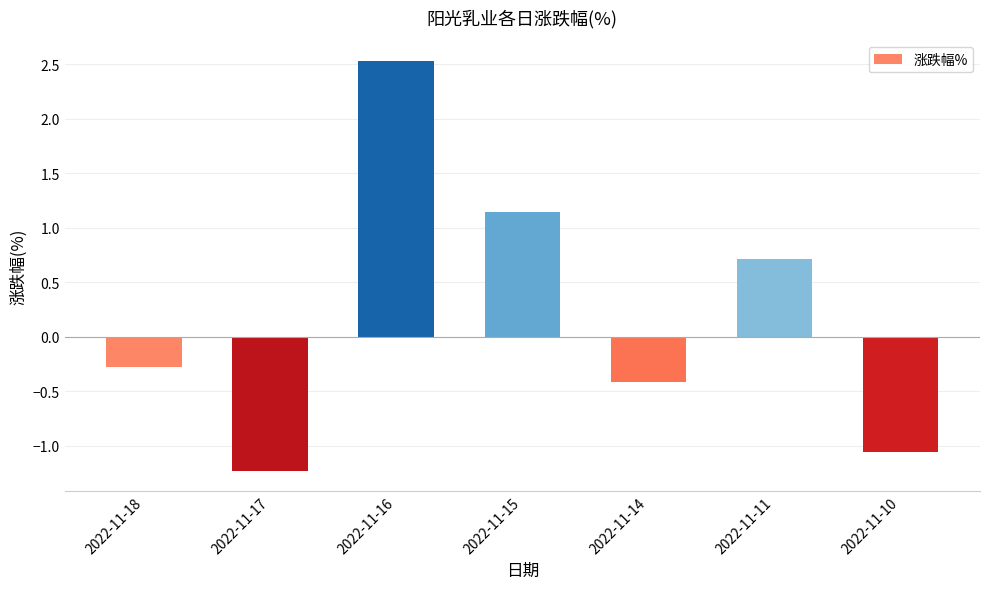

Reading right to left, transcribe all the data shown in this chart.

-1.1	0.7	-0.4	1.1	2.5	-1.2	-0.3